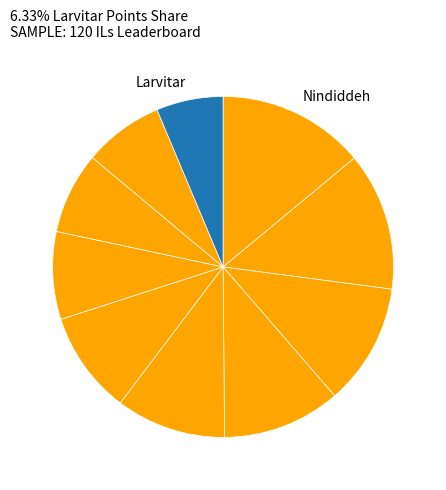

Count the number of slices in the pie.

10